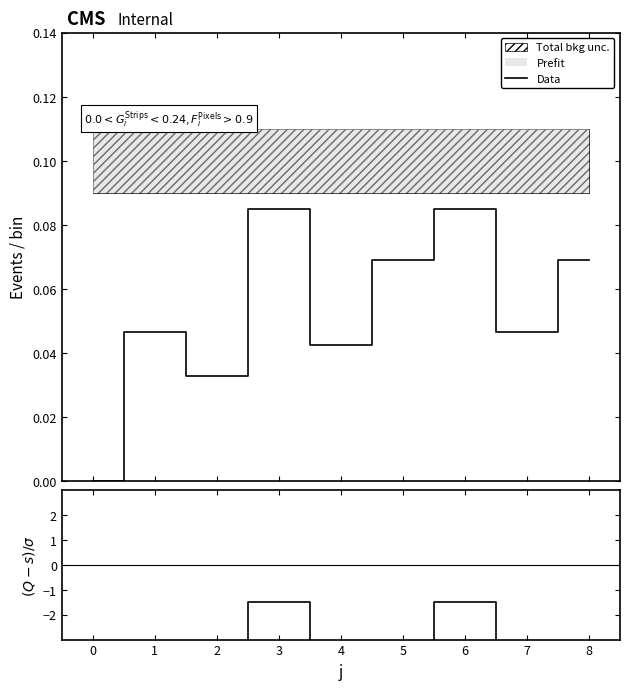

True or false: Data and (Q-s)/sigma cross at least once.

False